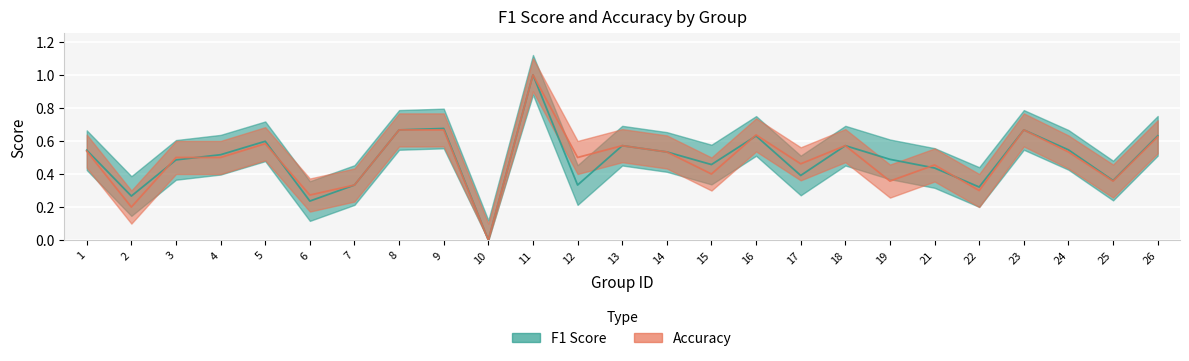

The f1 series shows 0.6 at 7. True or false?

False